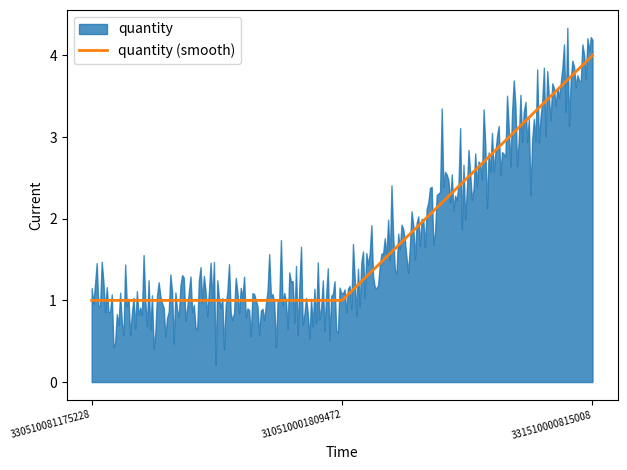

What is the minimum value for quantity (smooth)?

1.0